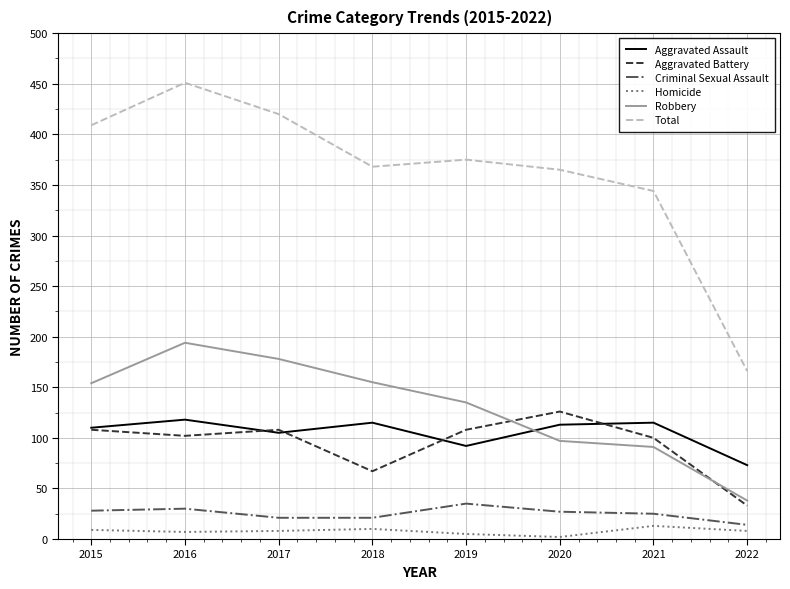

Is it true that Criminal Sexual Assault equals 16 at 2019?

False